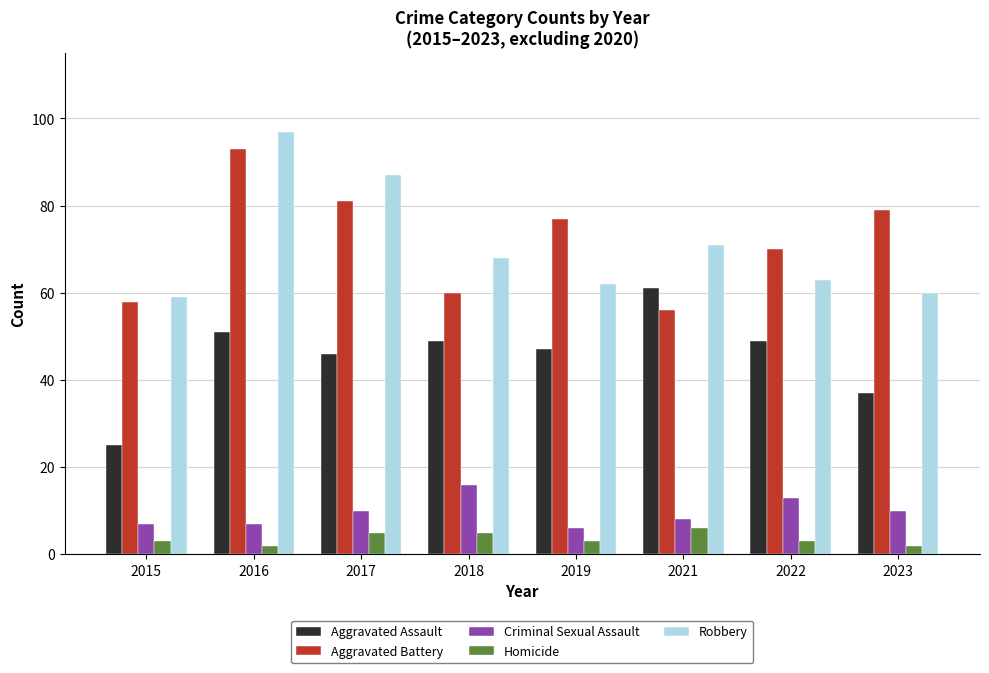

At how many categories does at least one series exceed 75?

4